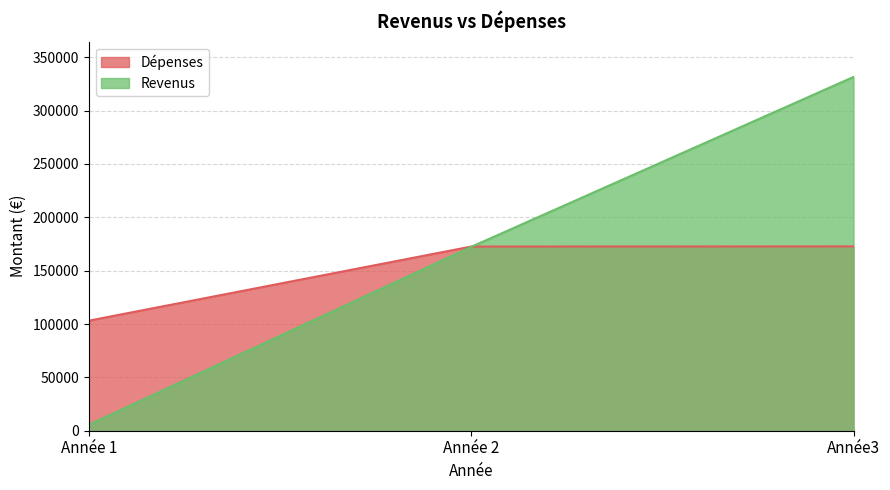

What is the average value of the Dépenses series?

149467.9